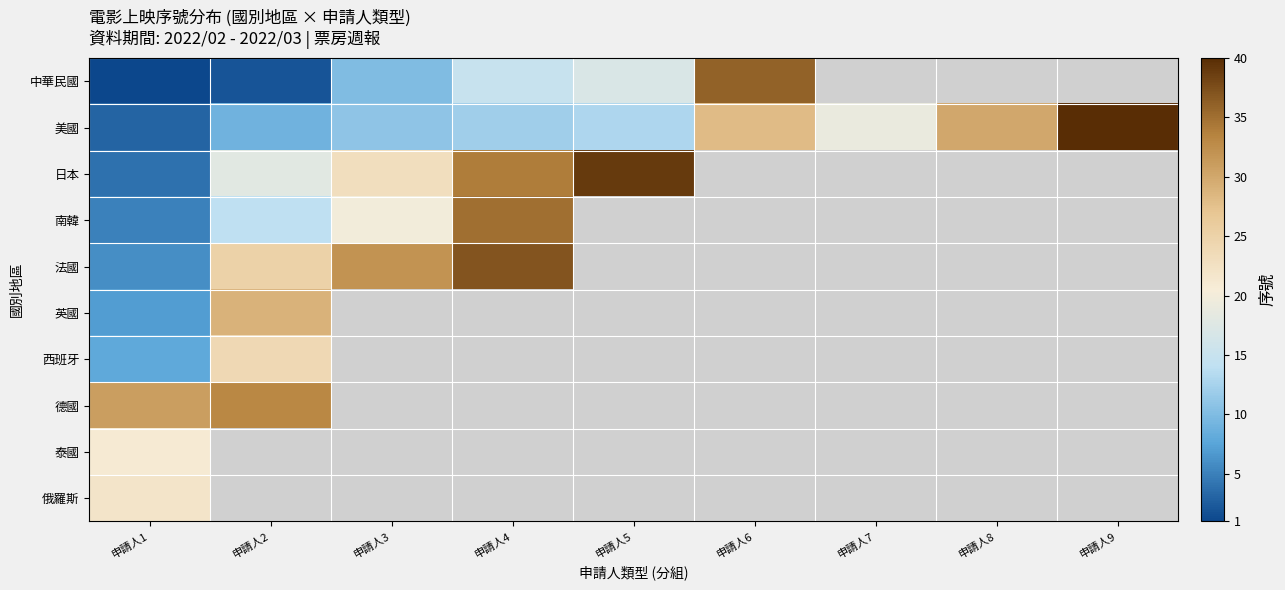

At how many categories does at least one series exceed 1?

9